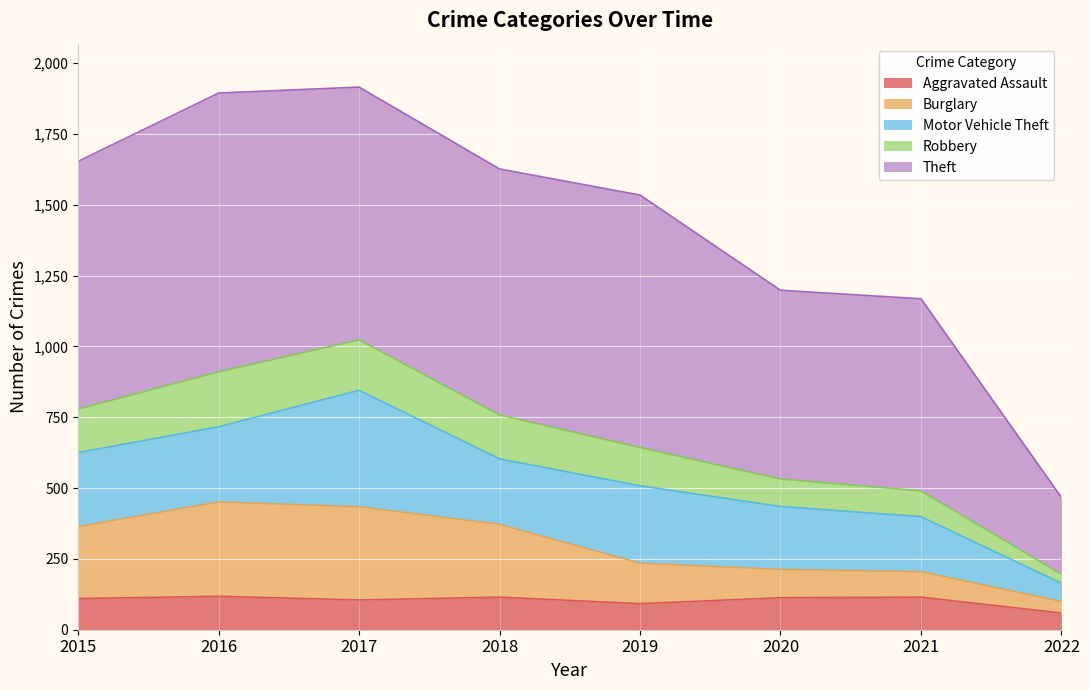

In Robbery, how many points are higher than both neighbors (excluding endpoints)?

1